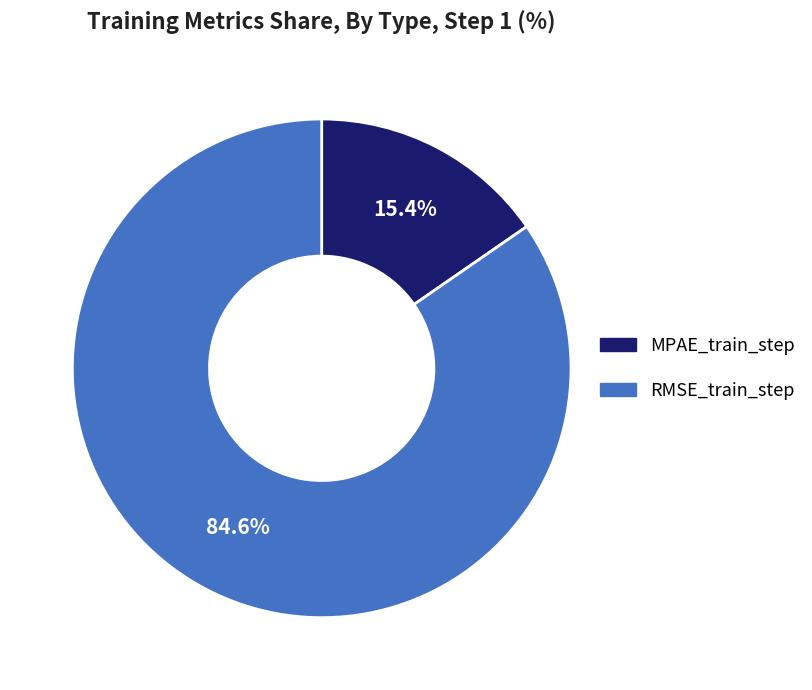

Does any single category account for the majority?

Yes